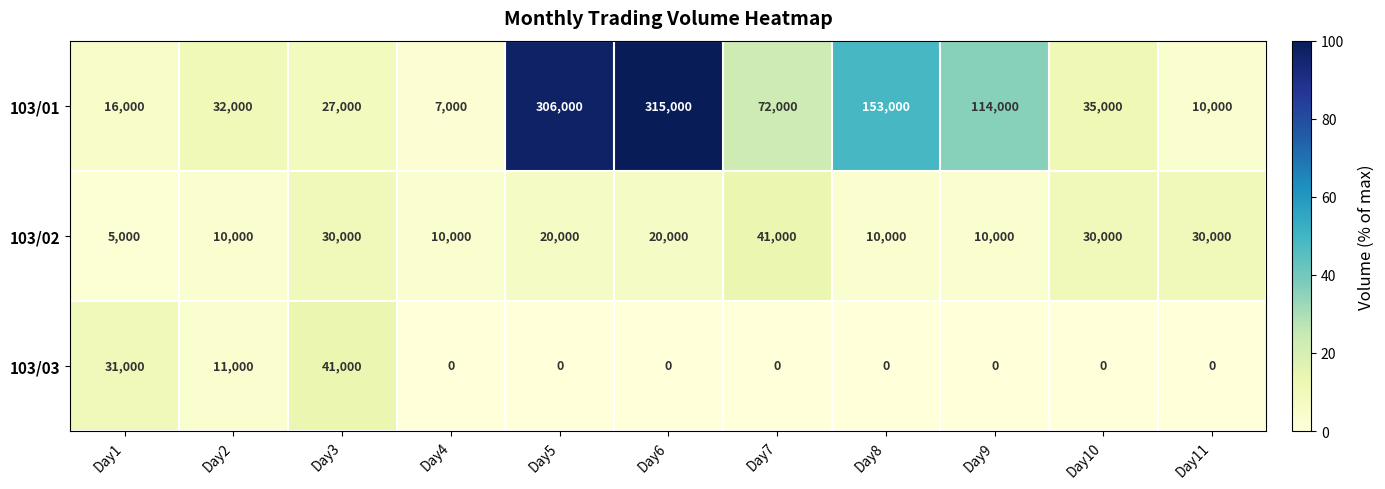

What is the difference between the highest and lowest values at Day5?

306000